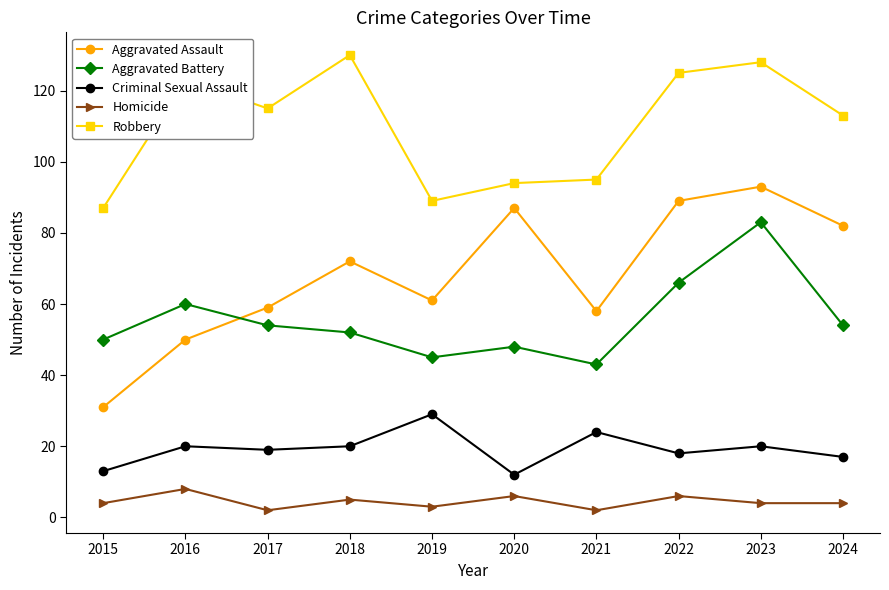

Which series has the largest range (max minus min)?

Aggravated Assault